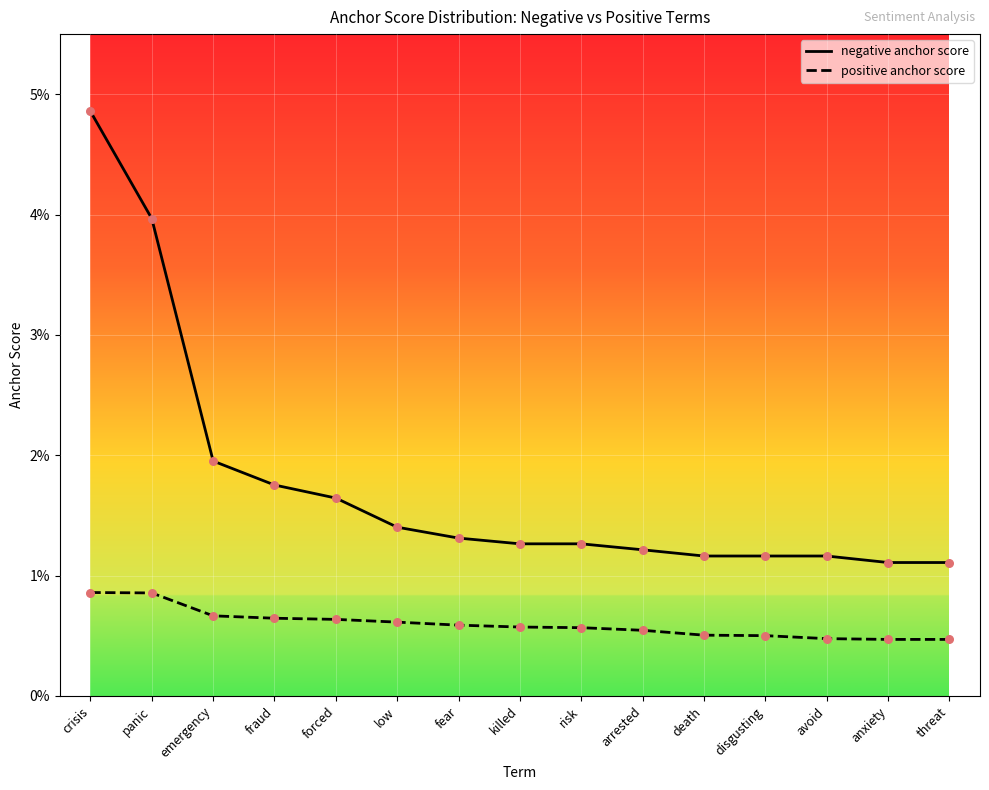

Which series contains the highest Y value?

negative anchor score